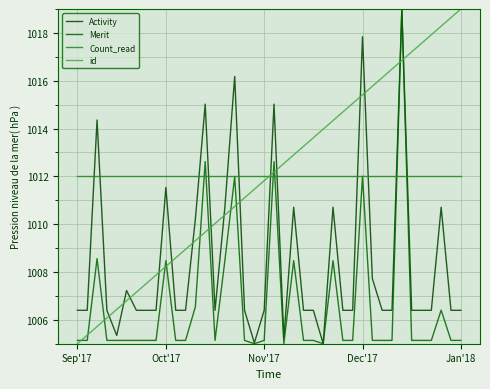

Which series has the largest range (max minus min)?

Activity